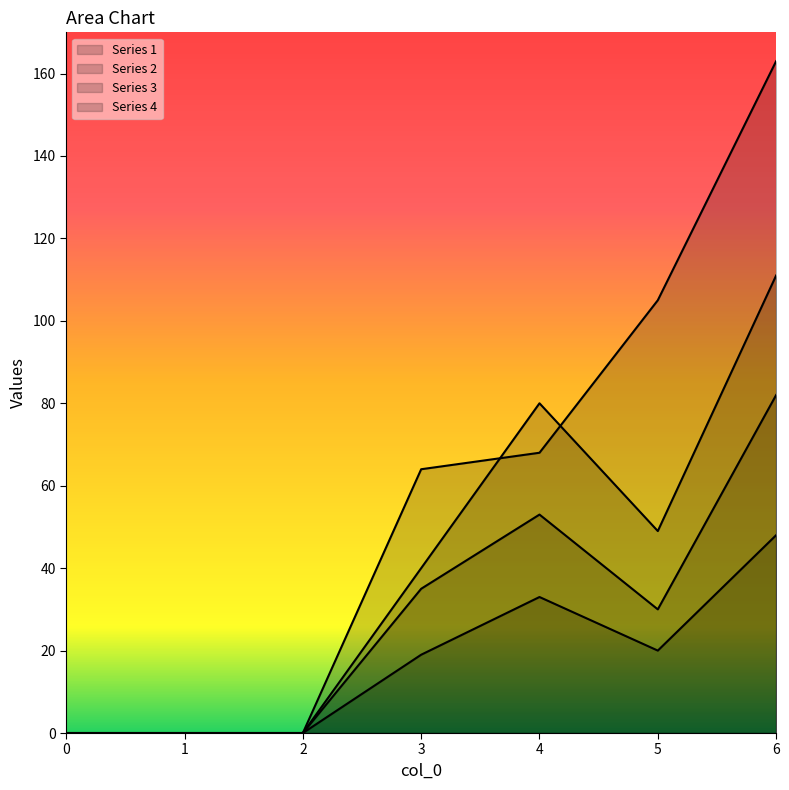

Reading right to left, extract all data points from this chart.

1: 111	49	80	40	0	0	0
2: 48	20	33	19	0	0	0
3: 82	30	53	35	0	0	0
4: 163	105	68	64	0	0	0